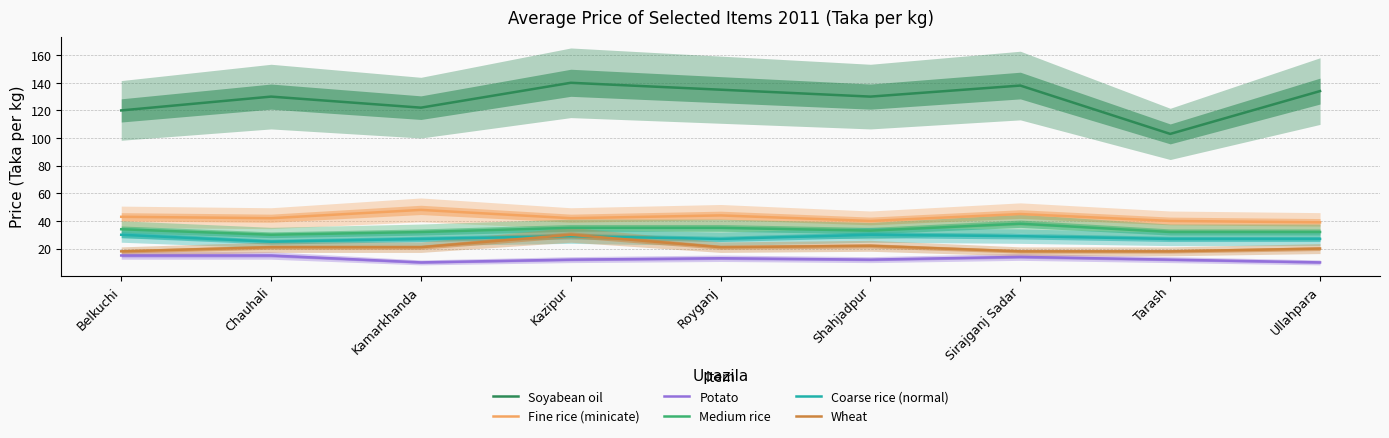

Is it true that Coarse rice (normal) equals 27 at Royganj?

True